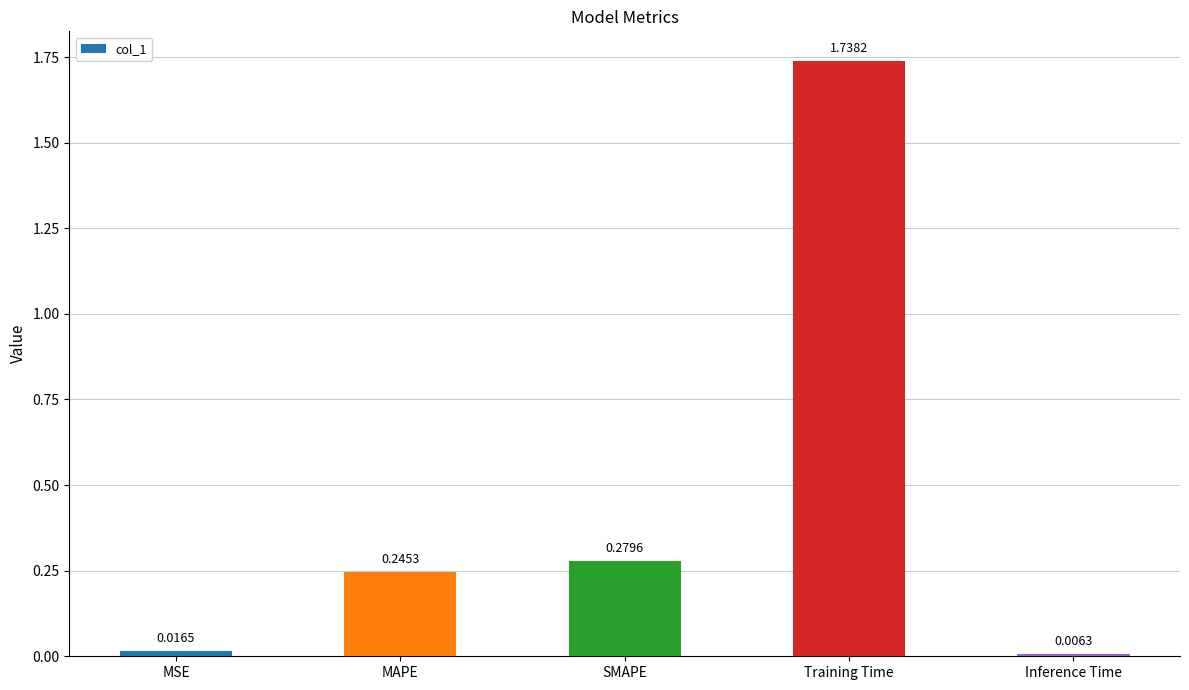

Which label corresponds to the smallest value in the chart?

Inference Time